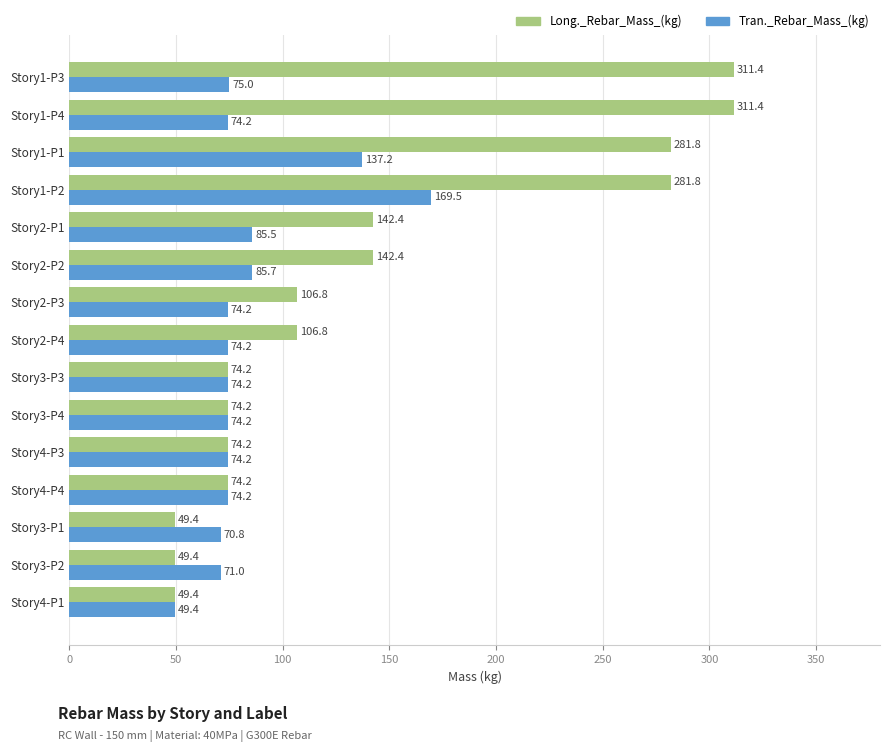

What is the average value of the Tran._Rebar_Mass_(kg) series?

84.2